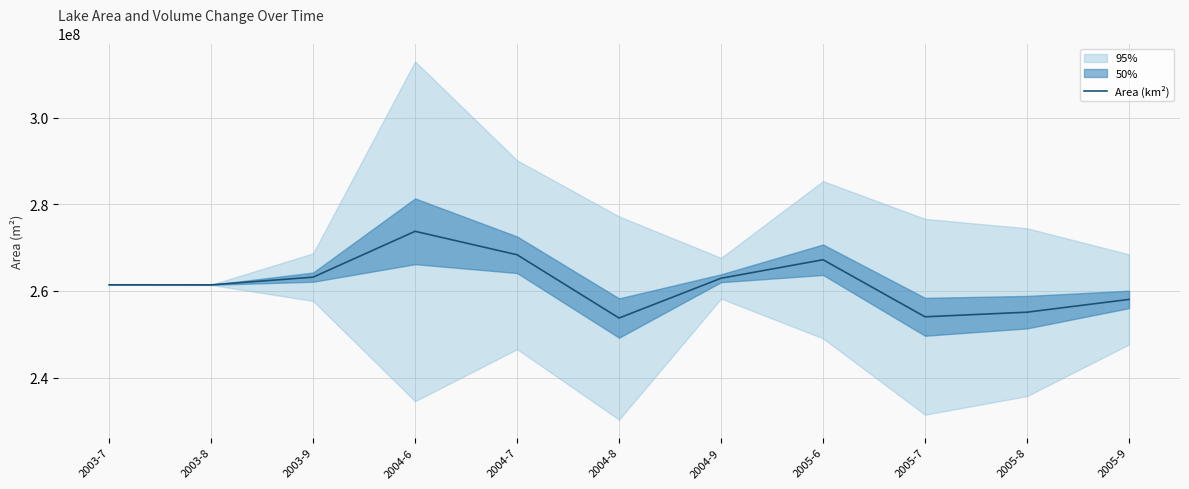

How many interior local valleys (lower than both neighbors) does the data have?

3